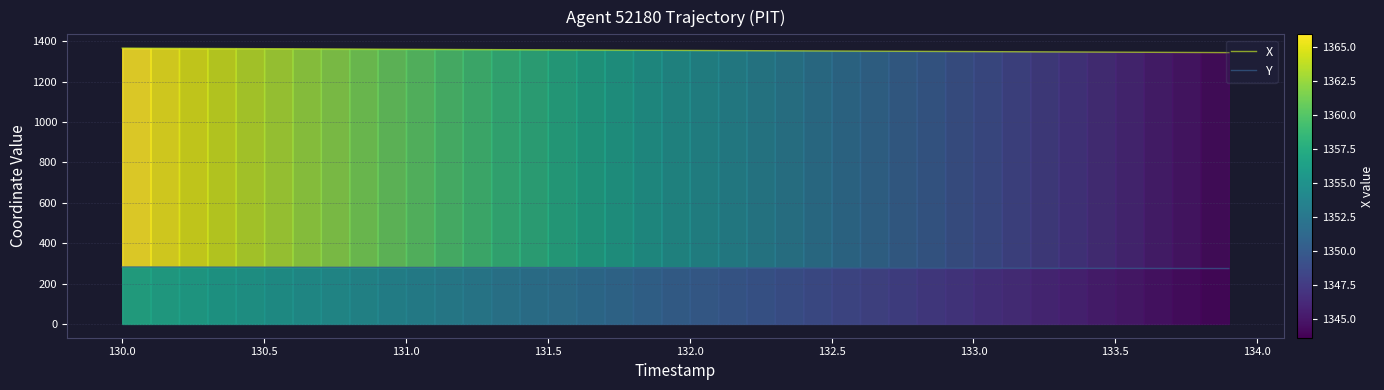

True or false: Y and X intersect in this chart.

False